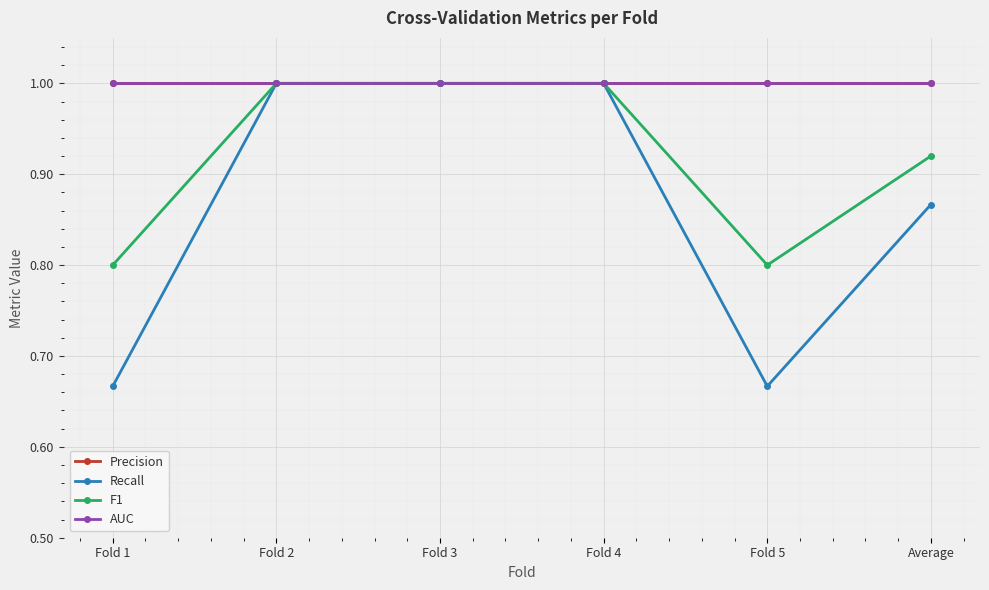

Is this an area chart (filled region under the line)?

No